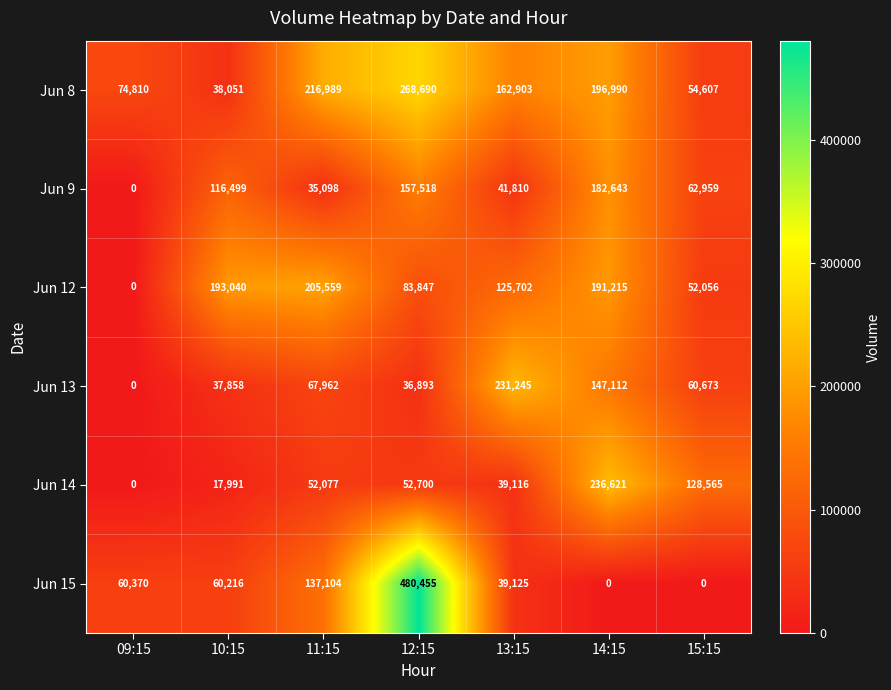

At which label is Jun 9 closest to 91321?

10:15